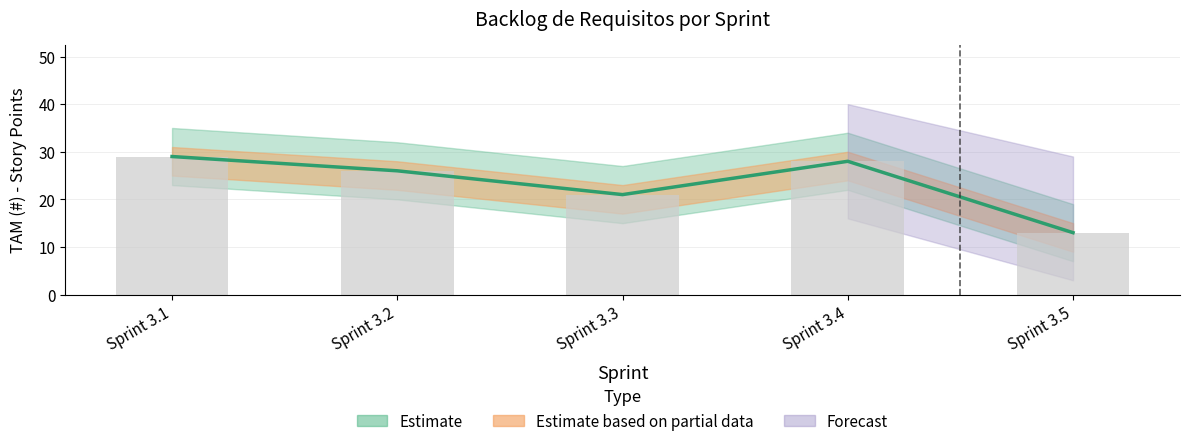

Rank the categories by value from highest to lowest.

Sprint 3.1, Sprint 3.4, Sprint 3.2, Sprint 3.3, Sprint 3.5